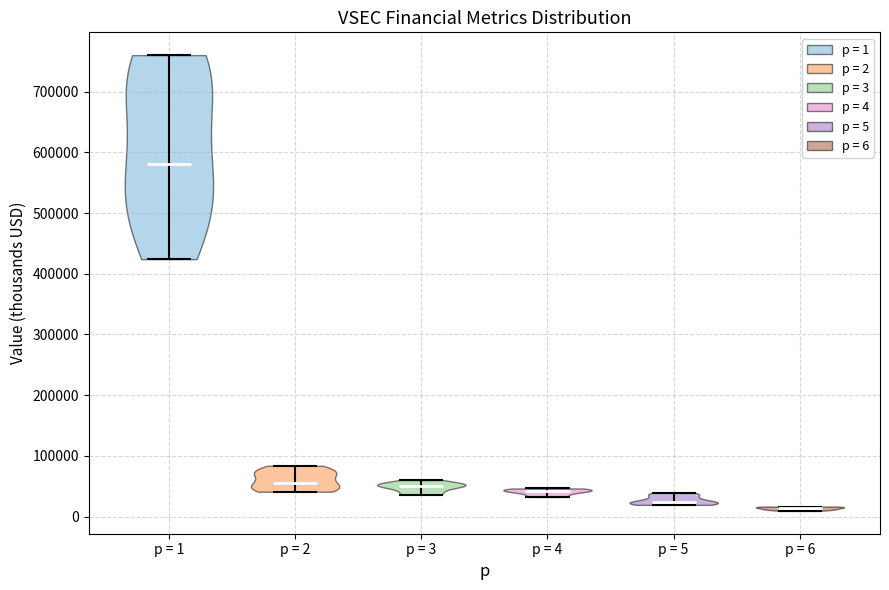

Reading left to right, read every violin against the y-axis: where its median line is, and the lowest and highest points it reaches. The values are not printed on the chart, so give them approximately, as read against the axis.

p = 1: median line 580000, lowest point 420000, highest point 760000
p = 2: median line 60000, lowest point 40000, highest point 80000
p = 3: median line 50000, lowest point 40000, highest point 60000
p = 4: median line 40000, lowest point 30000, highest point 50000
p = 5: median line 20000, lowest point 20000, highest point 40000
p = 6: median line 10000, lowest point 10000, highest point 20000